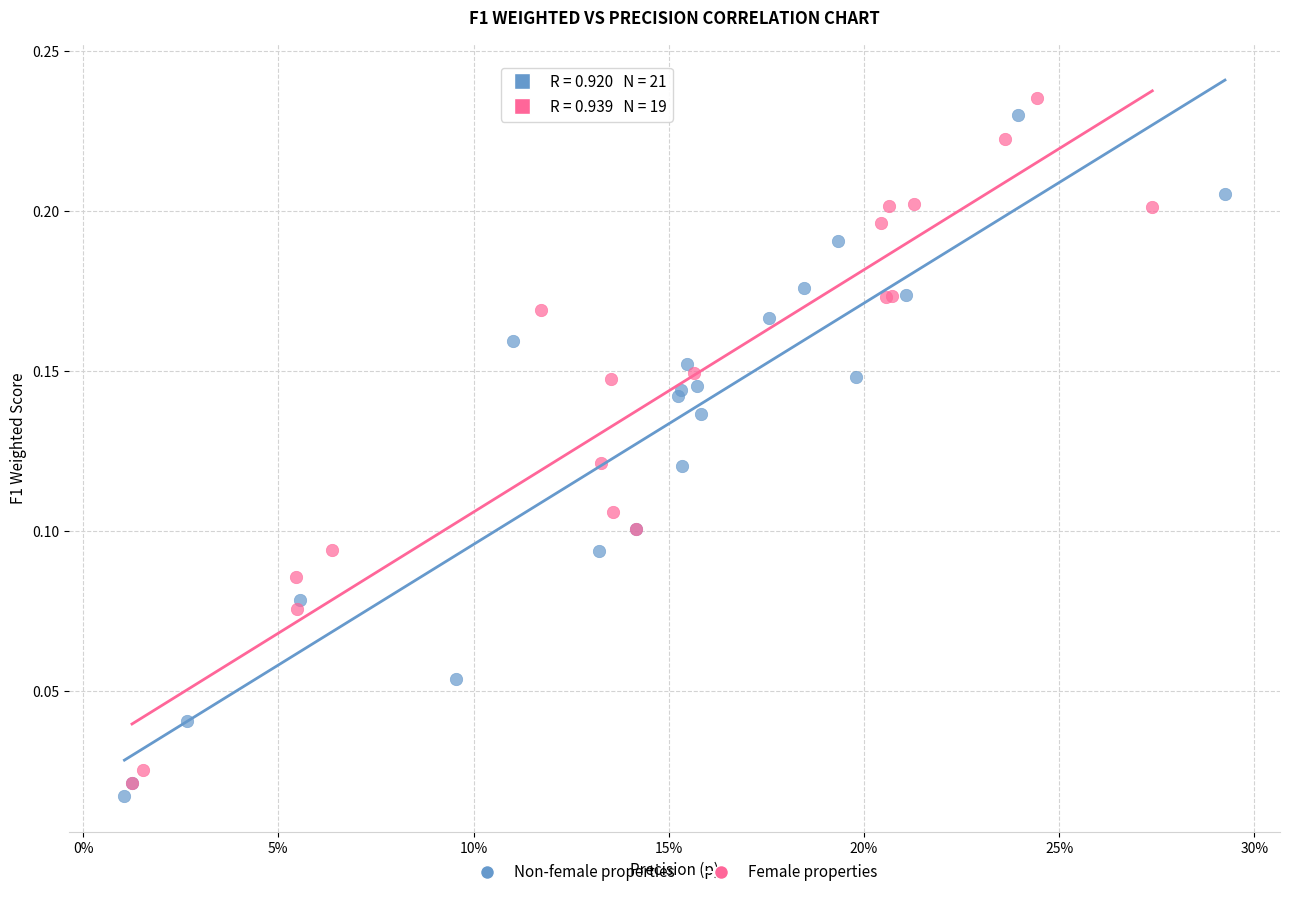

Which series contains the highest Y value?

Female properties